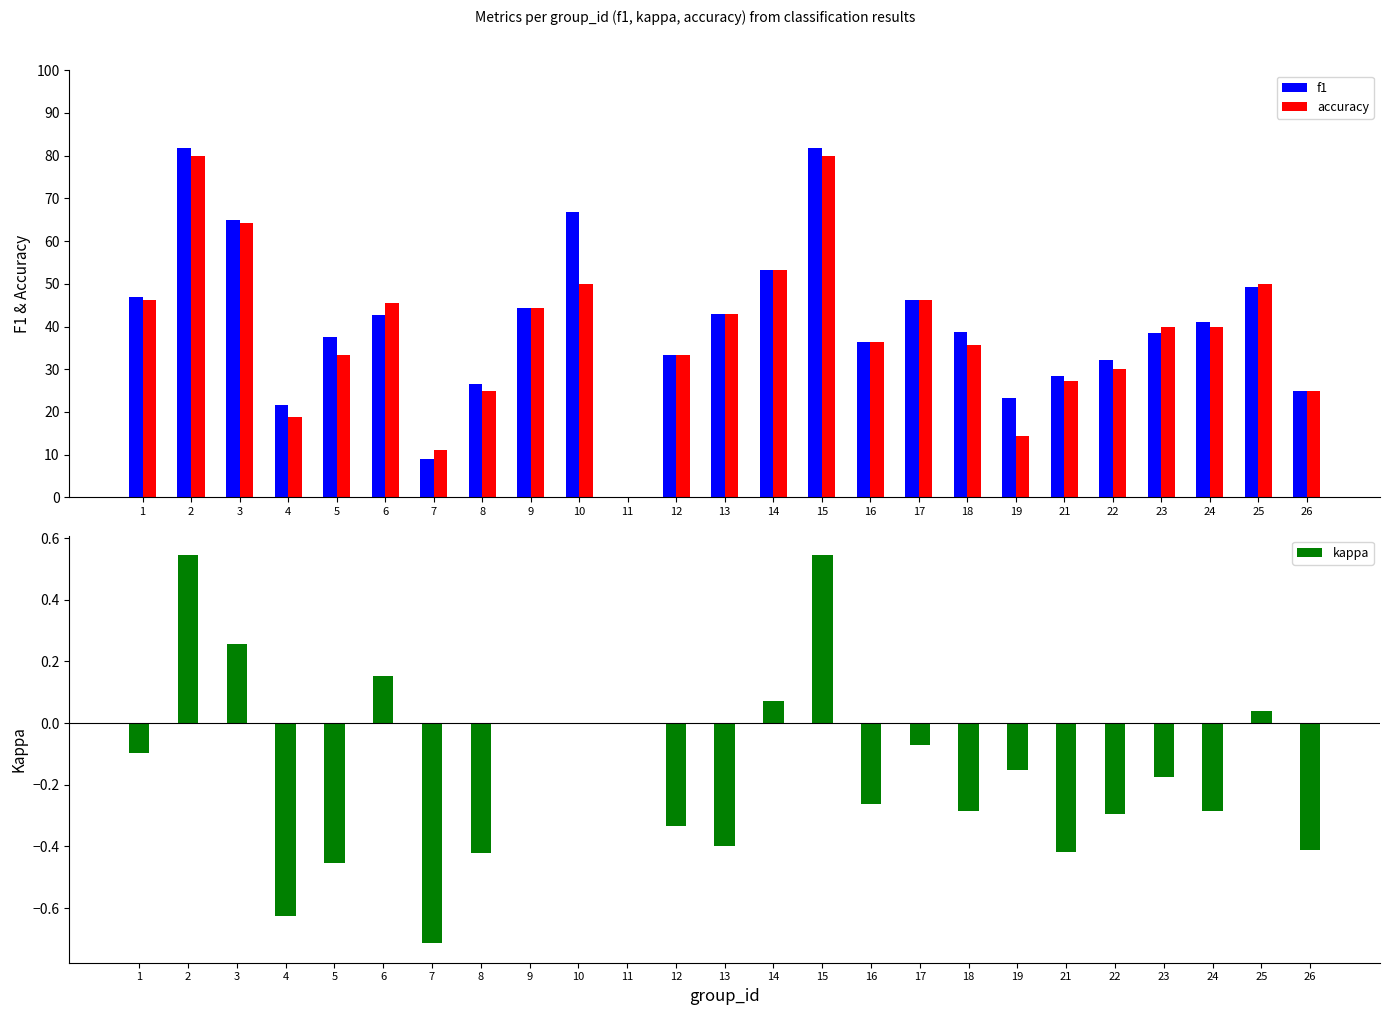

How many values in f1 are above zero?

24